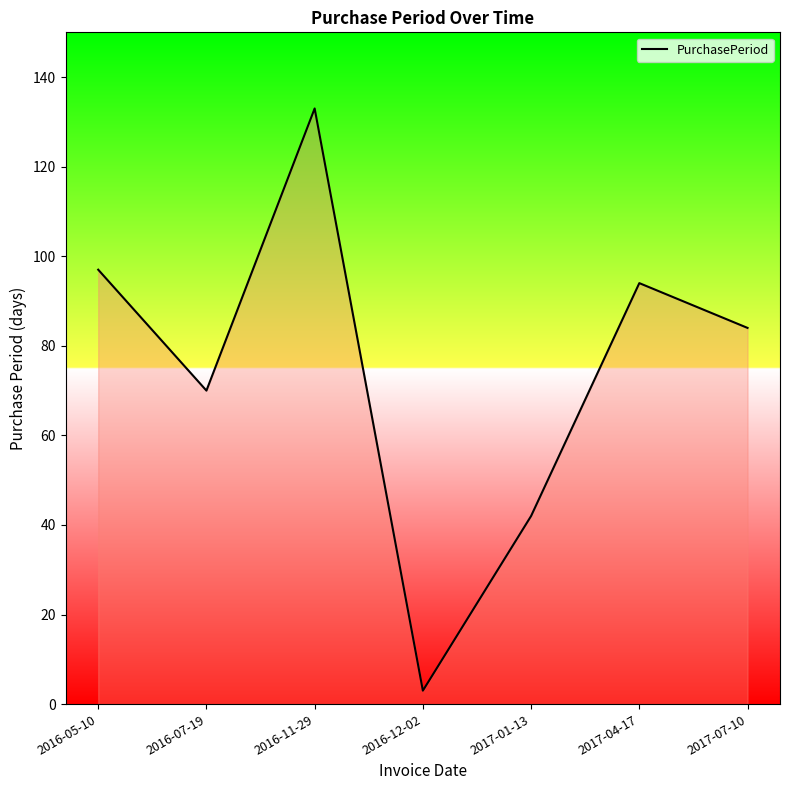

The value at 2016-07-19 is 70. True or false?

True